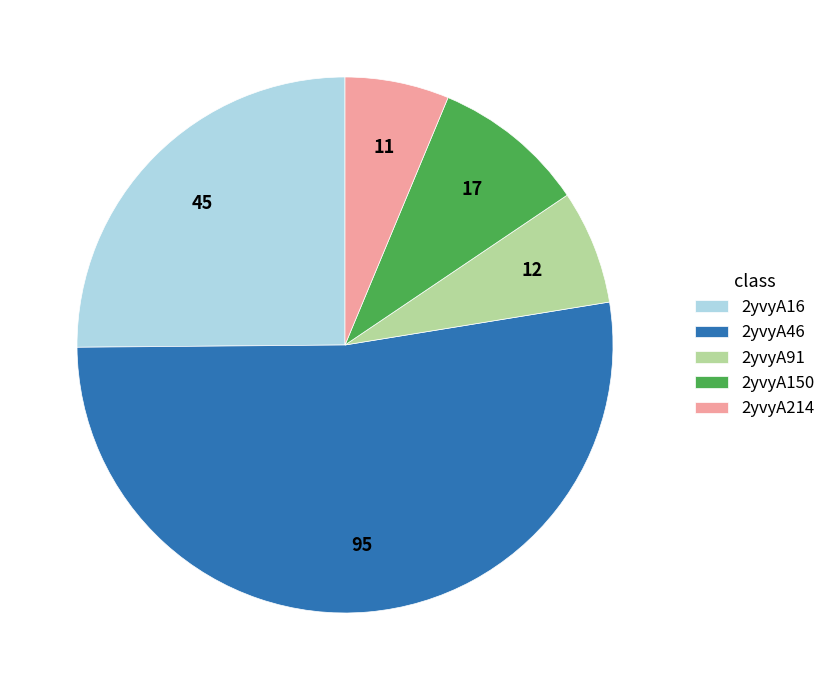

The 2yvyA150 slice represents 9% of the pie. True or false?

True